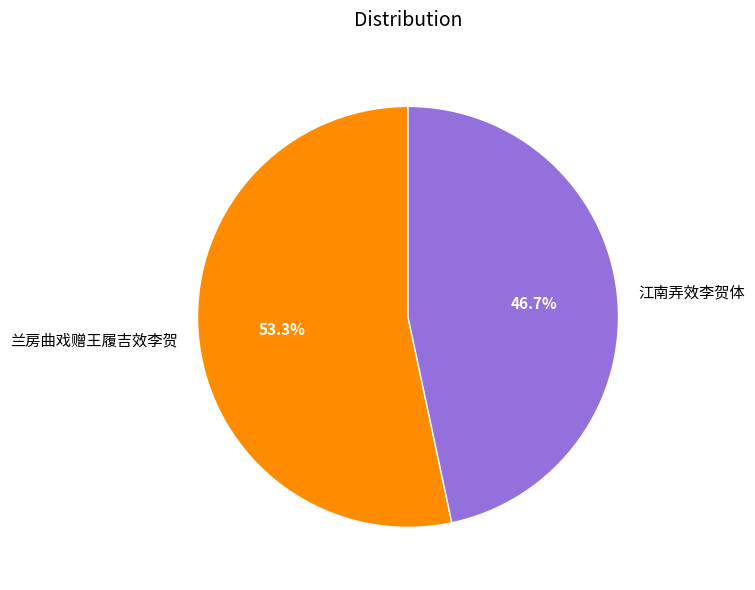

What is the majority slice?

兰房曲戏赠王履吉效李贺